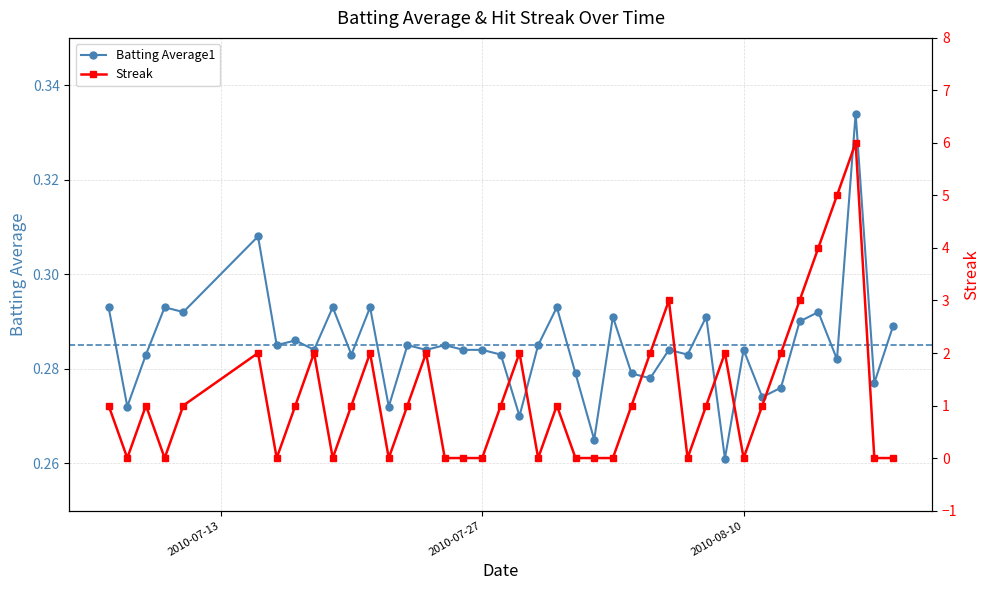

Does the chart display data point markers on the line(s)?

Yes